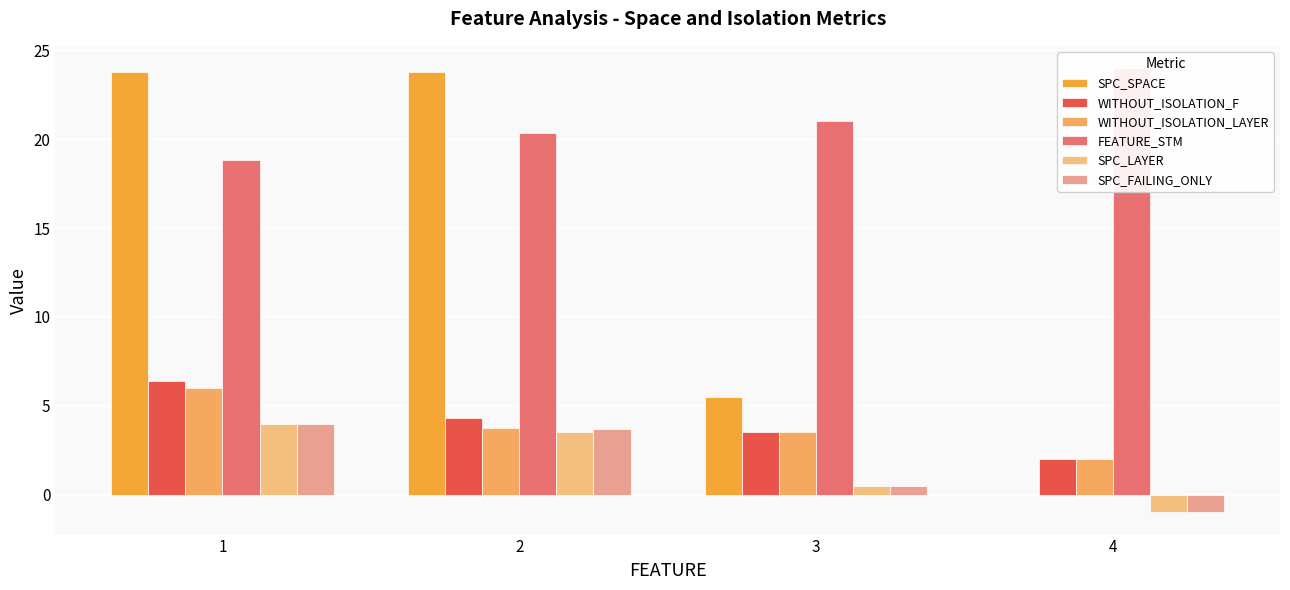

What is the difference between the maximum and minimum values in the WITHOUT_ISOLATION_F series?

4.4